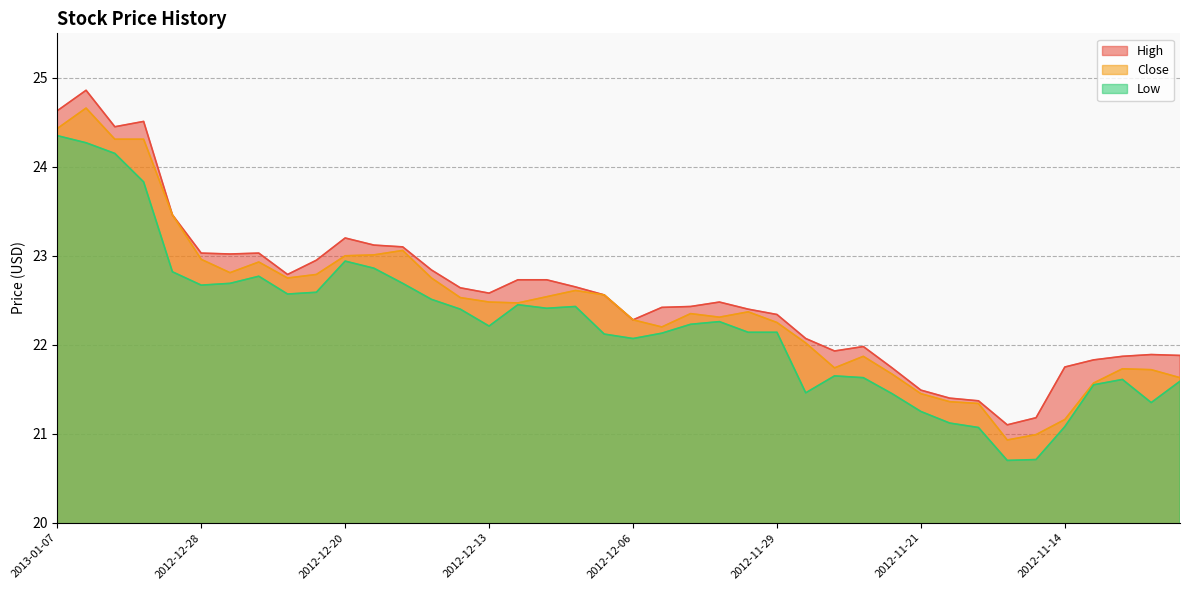

Which series has the largest range (max minus min)?

High